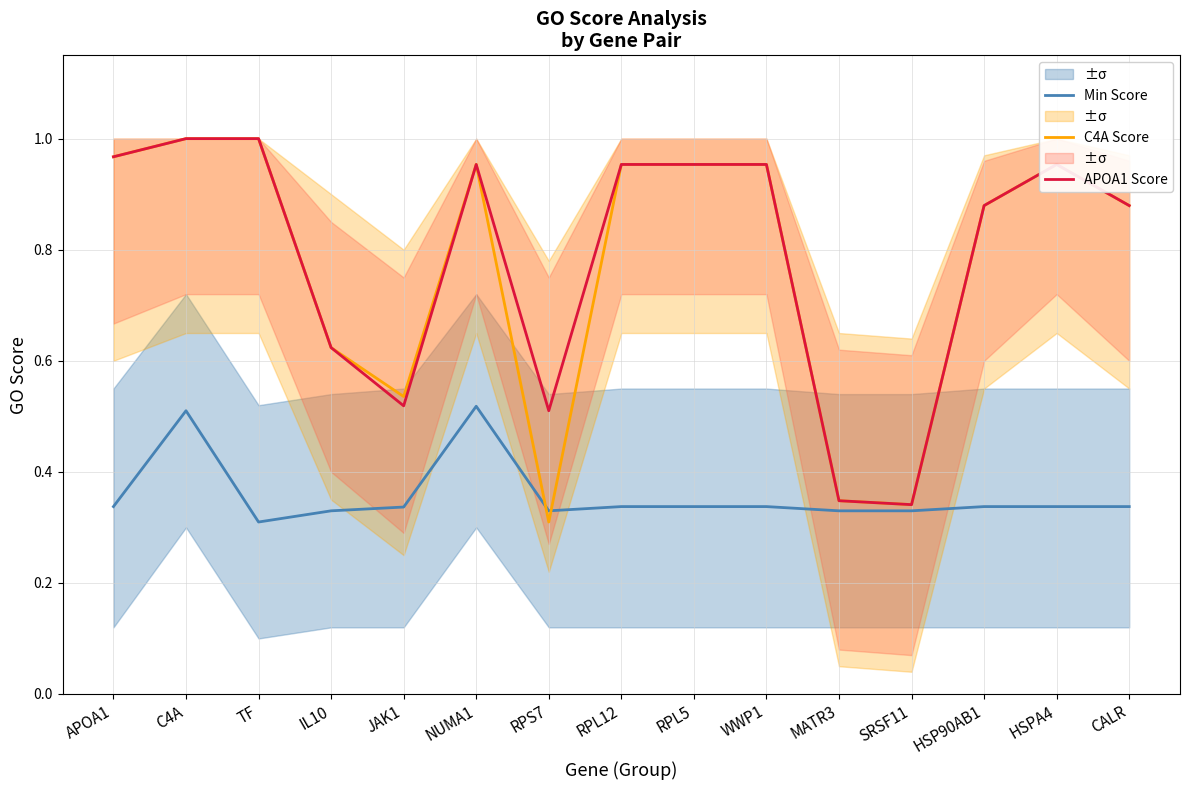

True or false: APOA1 Score and Min Score intersect in this chart.

False